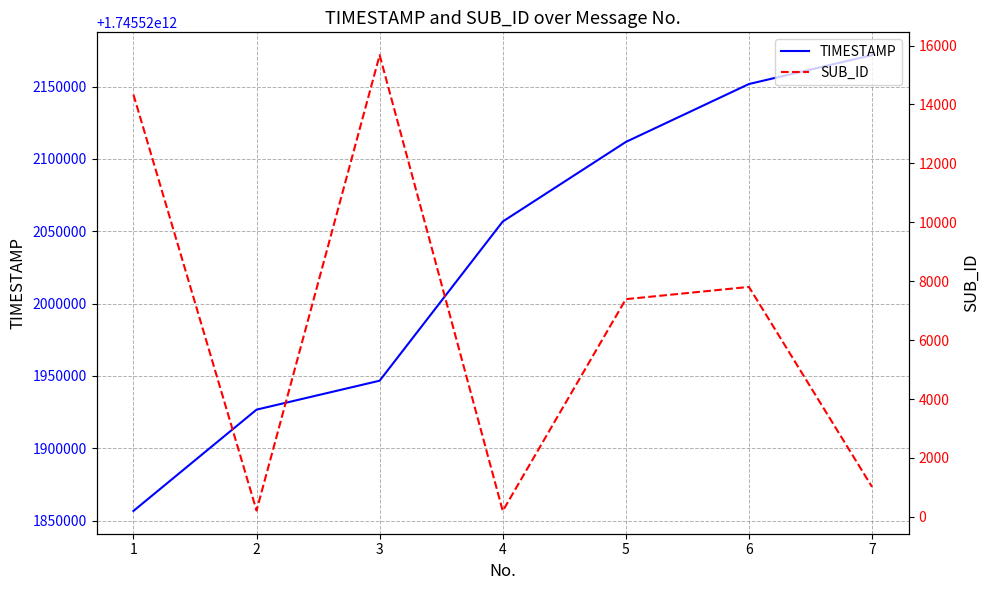

What is the total value across all series at 7?

1745522172796